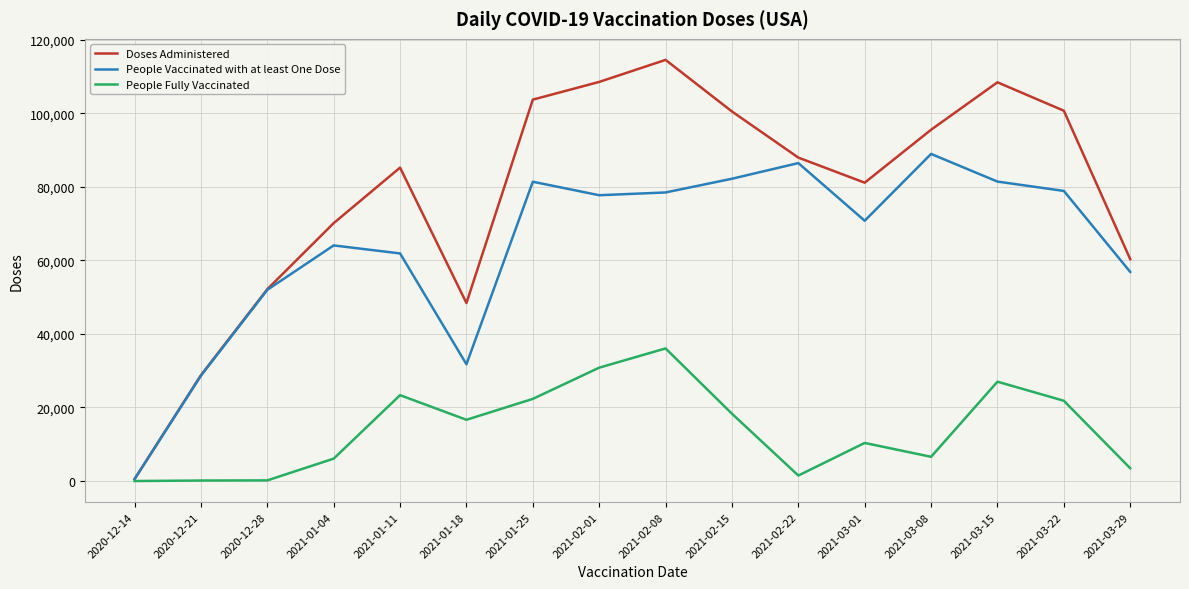

What is the highest value of the People Vaccinated with at least One Dose series?

88916